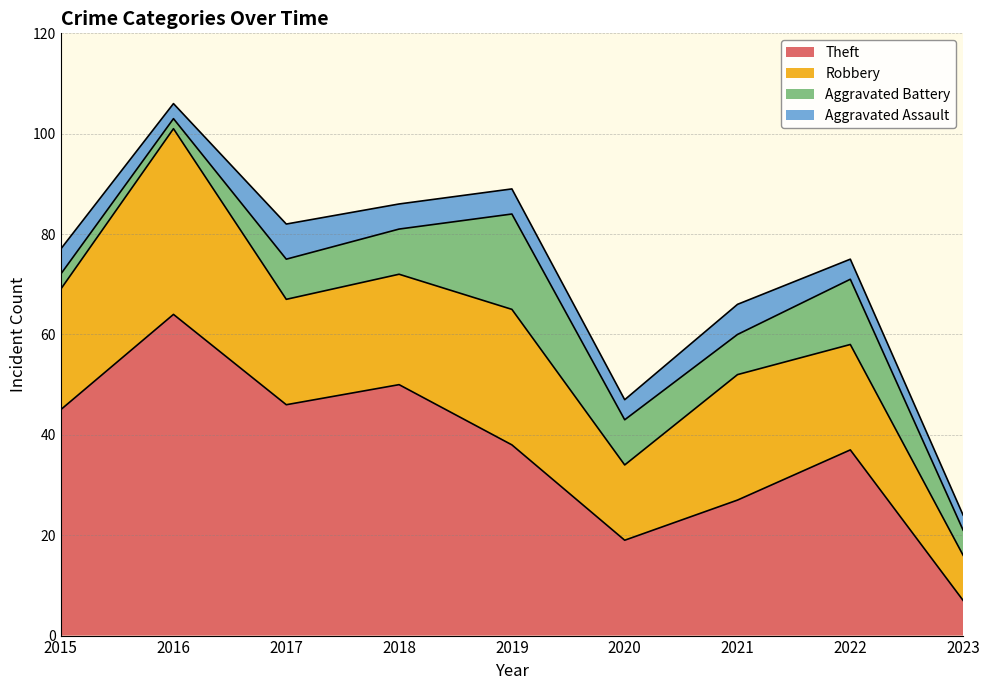

What is the greatest value displayed?

64